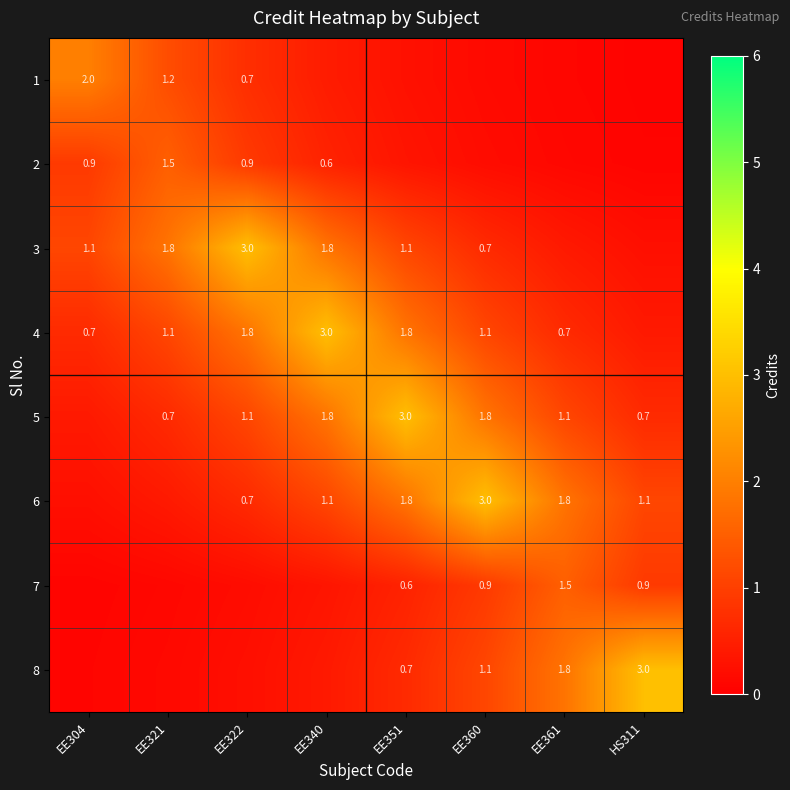

What is the greatest value displayed?

3.0